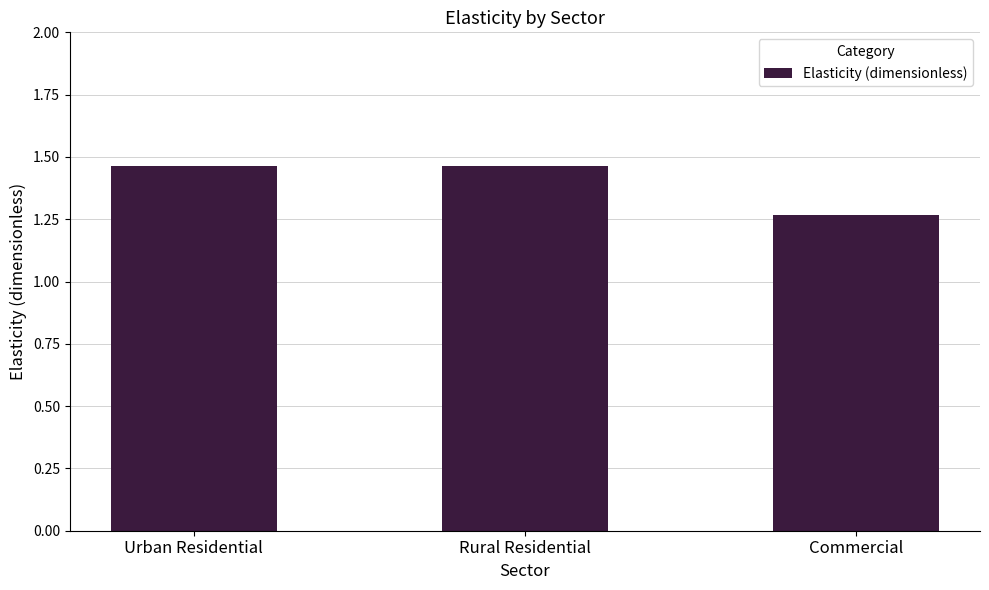

Is it true that the value at Rural Residential is 0.6?

False